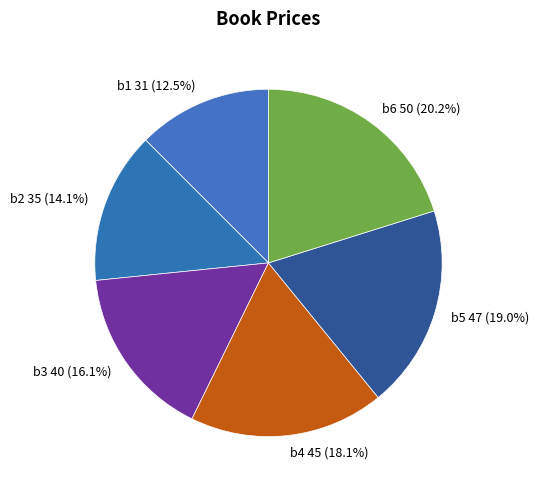

True or false: b1 accounts for 25% of the total.

False